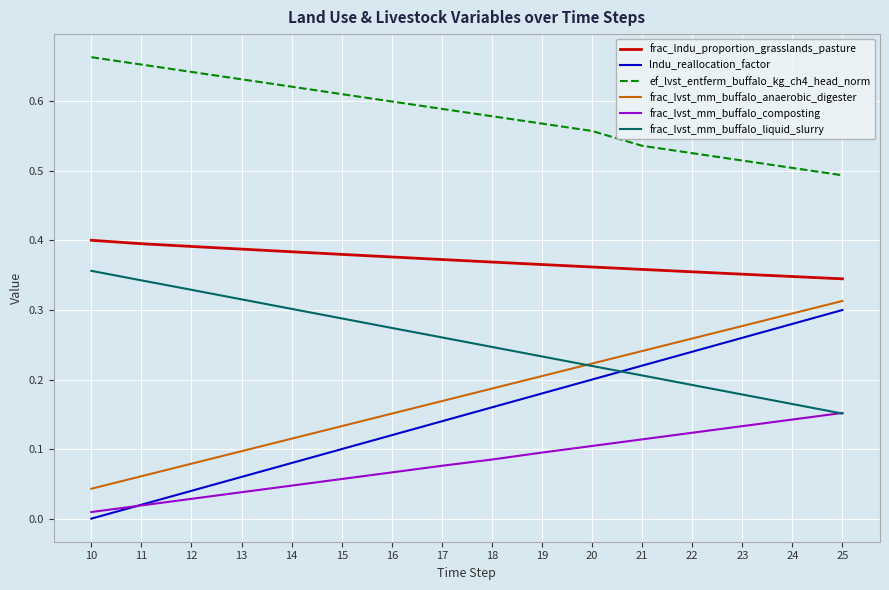

Rank the series by their maximum value, from highest to lowest.

ef_lvst_entferm_buffalo_kg_ch4_head_norm, frac_lndu_proportion_grasslands_pasture, frac_lvst_mm_buffalo_liquid_slurry, frac_lvst_mm_buffalo_anaerobic_digester, lndu_reallocation_factor, frac_lvst_mm_buffalo_composting